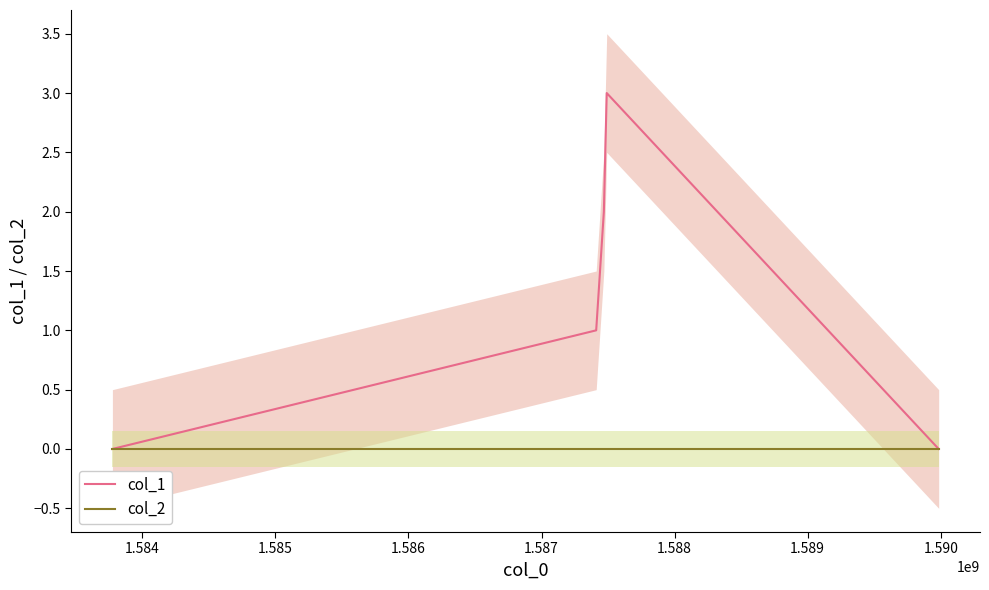

Which has a higher value, 1.586 or 1.584?

1.586